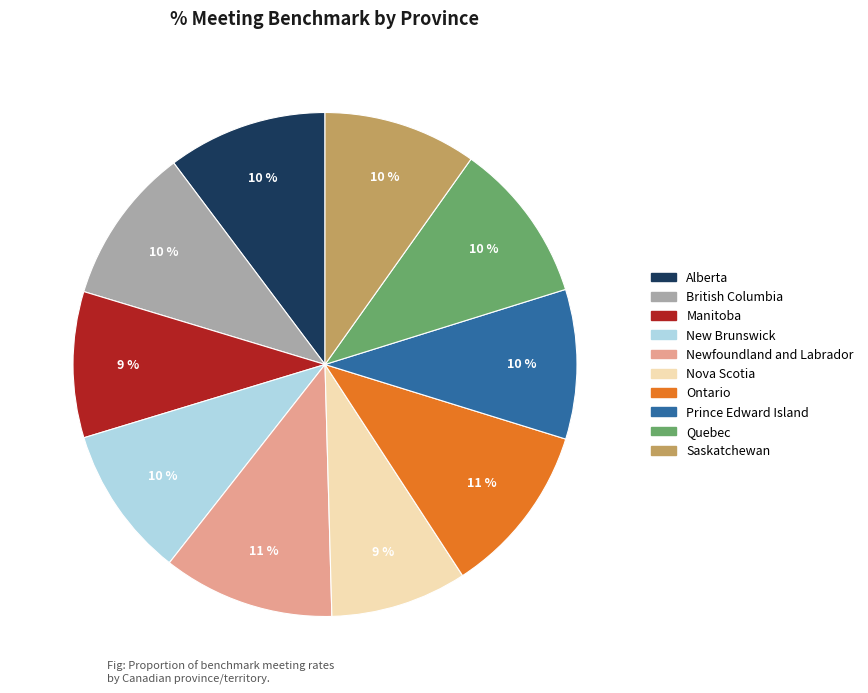

To the nearest percent, what is the average slice percentage?

10%